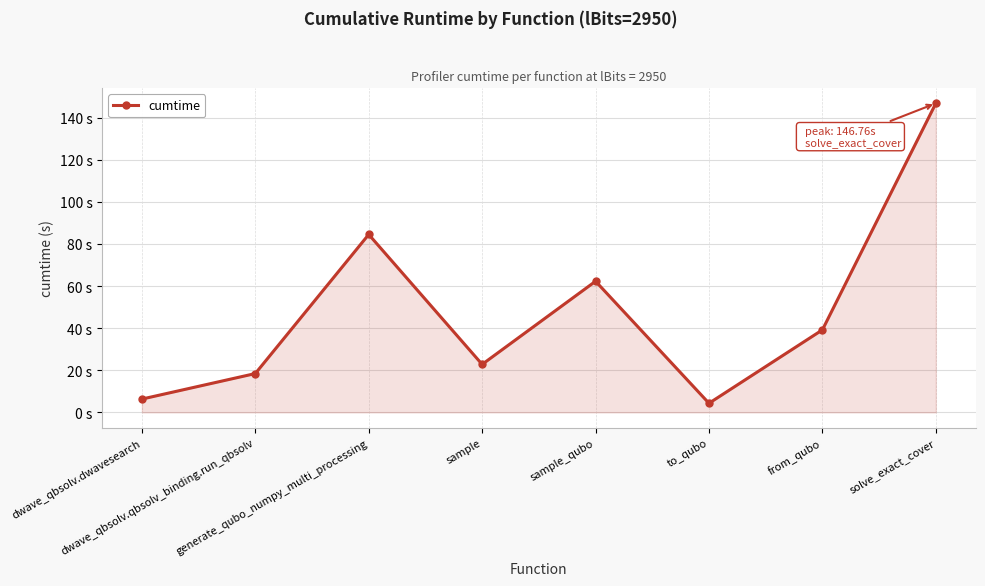

Approximately how many times larger is the value at solve_exact_cover compared to to_qubo?

33.8